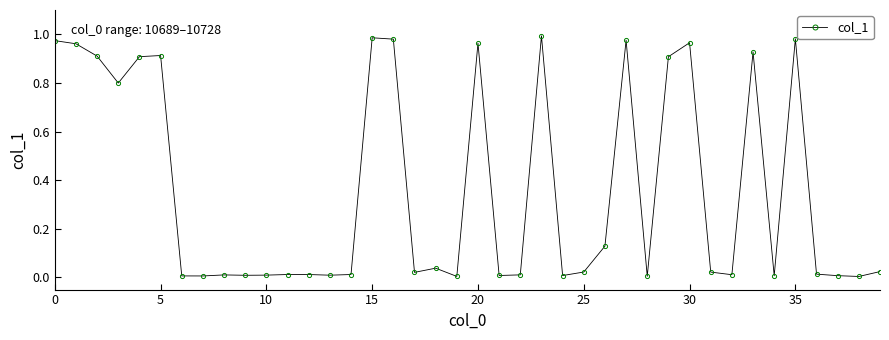

What is the average value?

0.4